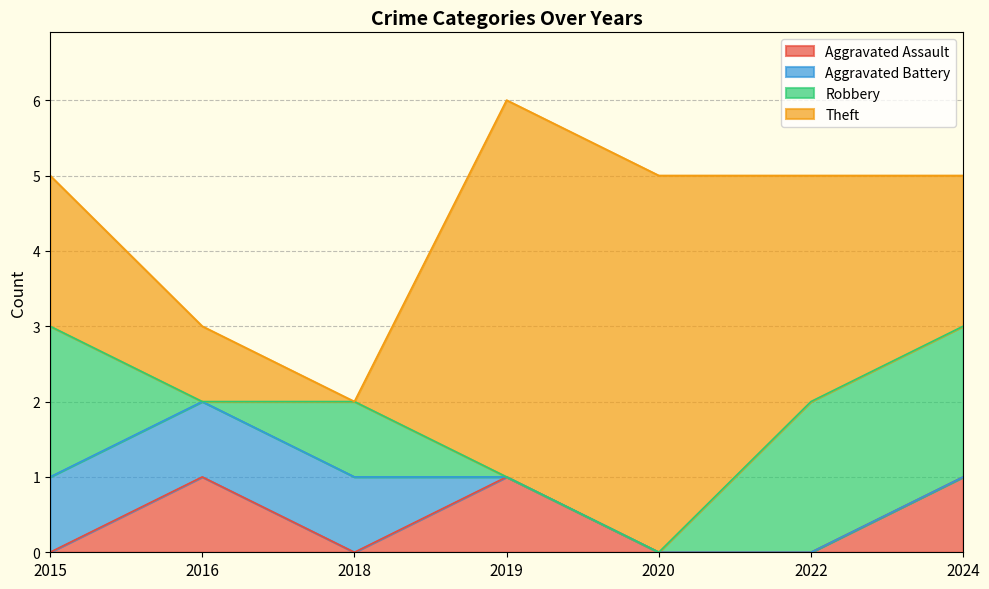

How many data points in Aggravated Assault are above 0?

3